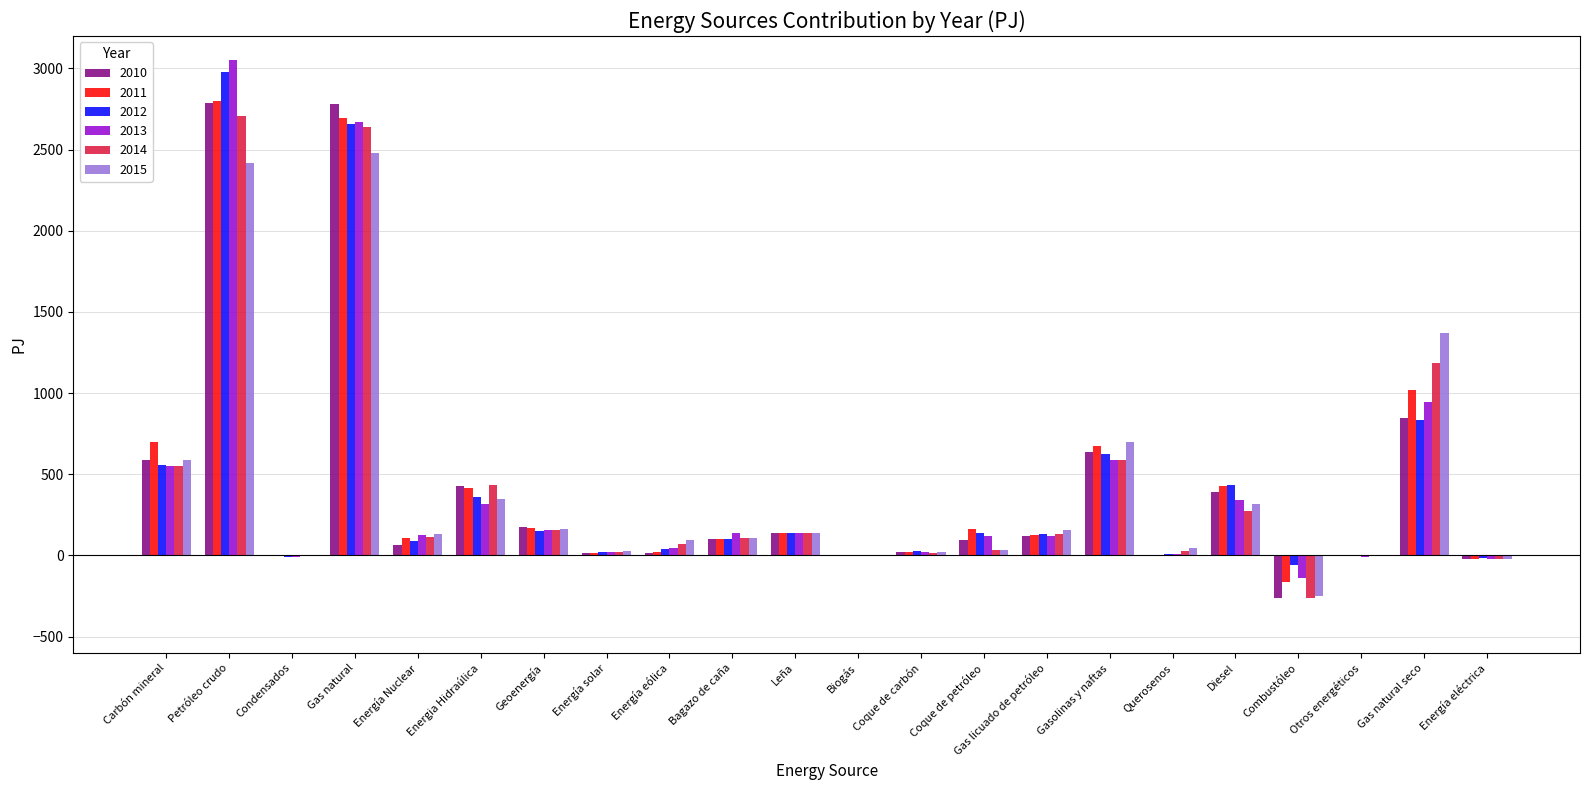

Which category has the highest value in the 2014 series?

Petróleo crudo